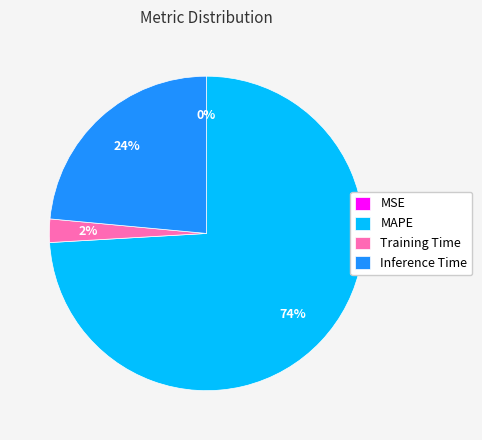

Does Training Time account for over 50% of the chart?

No